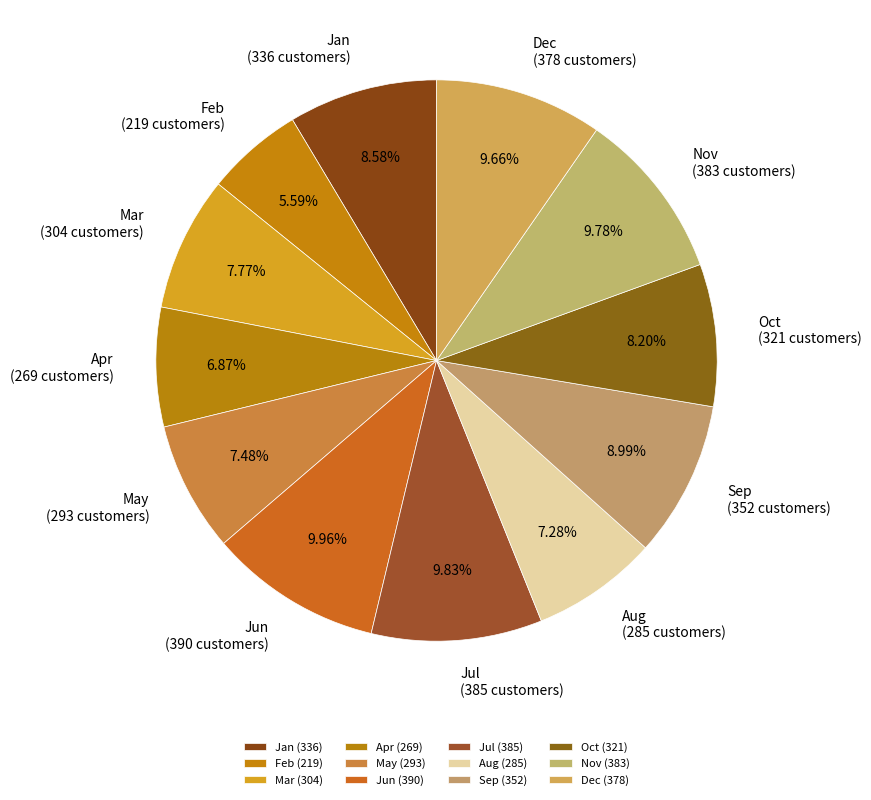

True or false: Aug accounts for 1% of the total.

False